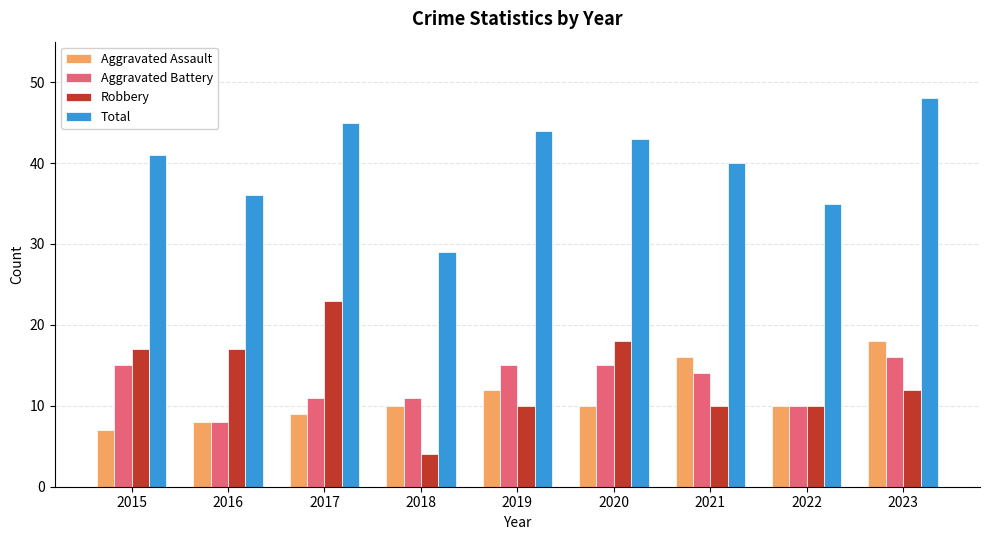

How many series are shown in this chart?

4